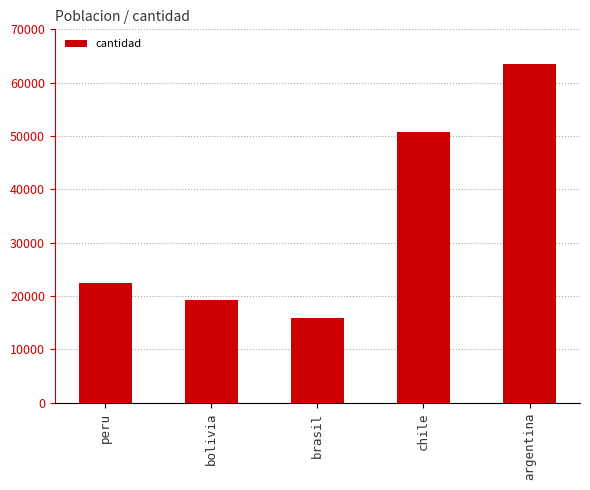

The value at bolivia is 19330. True or false?

True